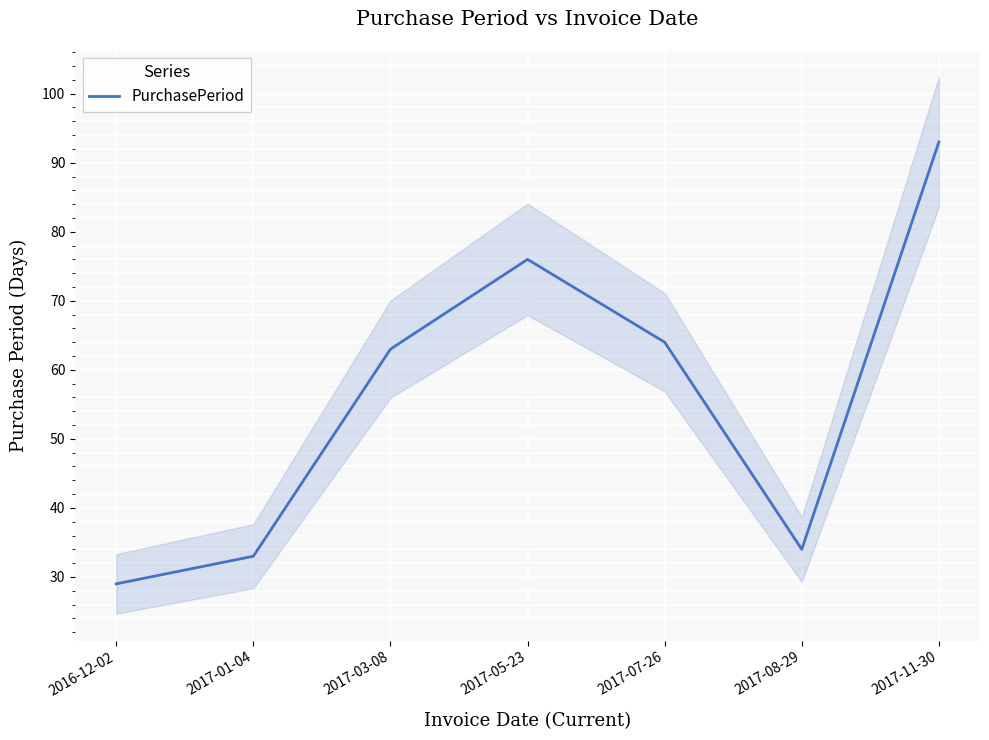

Reading left to right, extract all data points from this chart.

29	33	63	76	64	34	93